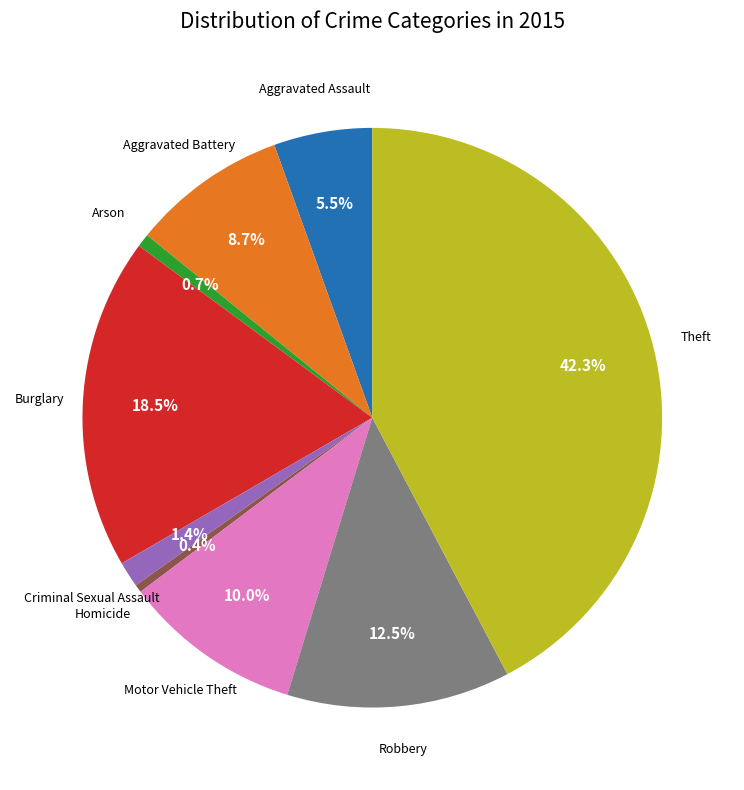

Is there any slice that represents more than half of the pie?

No